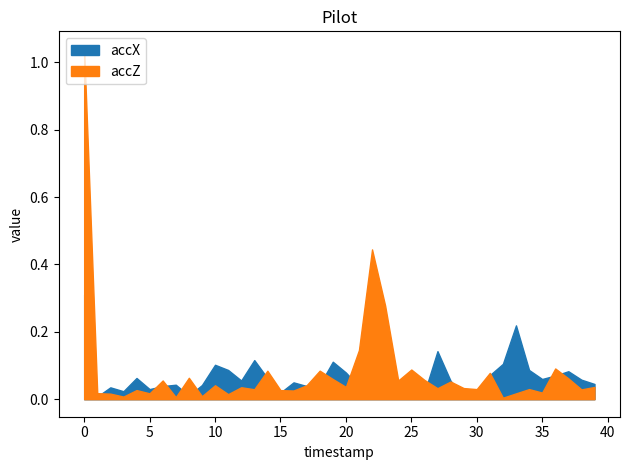

At 0, list the series in order from smallest to largest.

accX, accZ